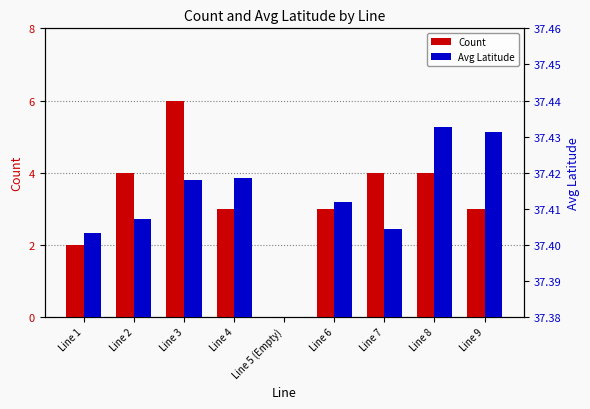

The Count series shows 2.5 at Line 3. True or false?

False